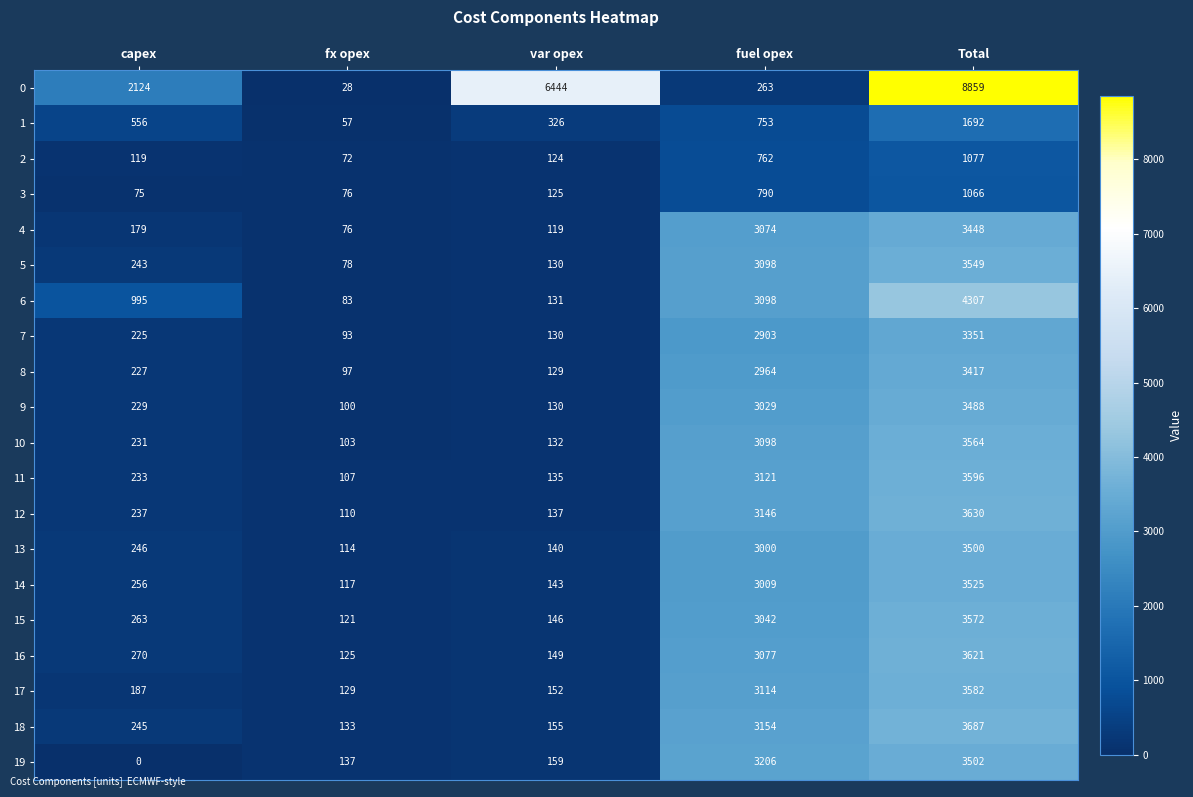

Which series has the largest total across all categories?

0